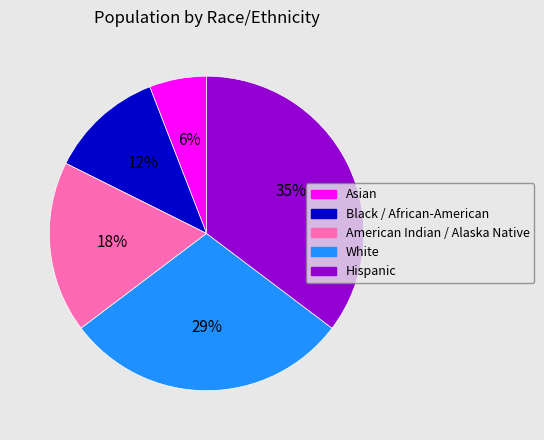

Count the number of slices in the pie.

5